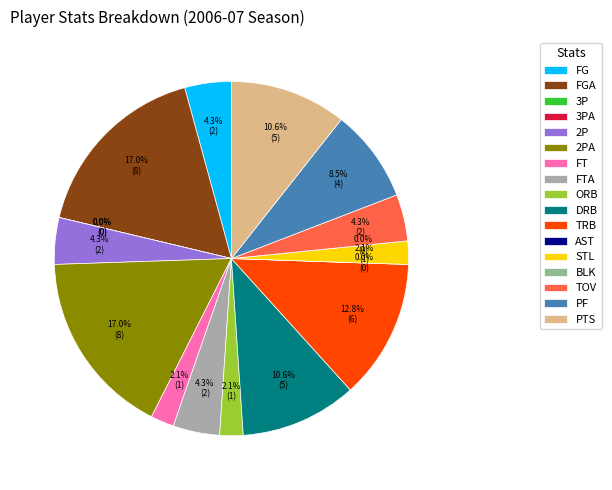

True or false: TOV accounts for 1% of the total.

False